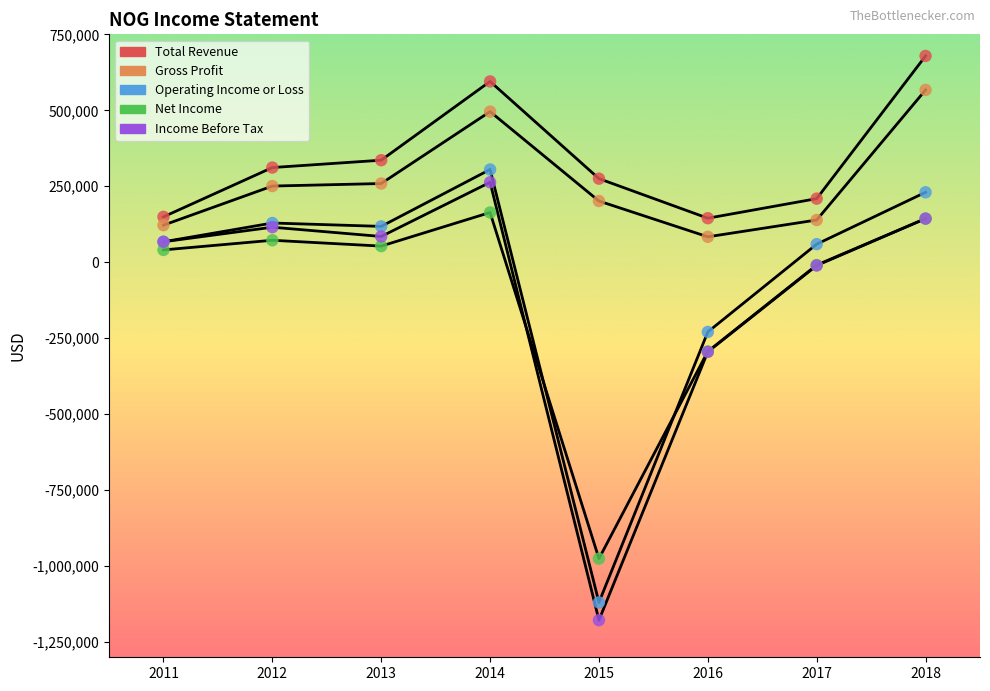

Is this an area chart (filled region under the line)?

No